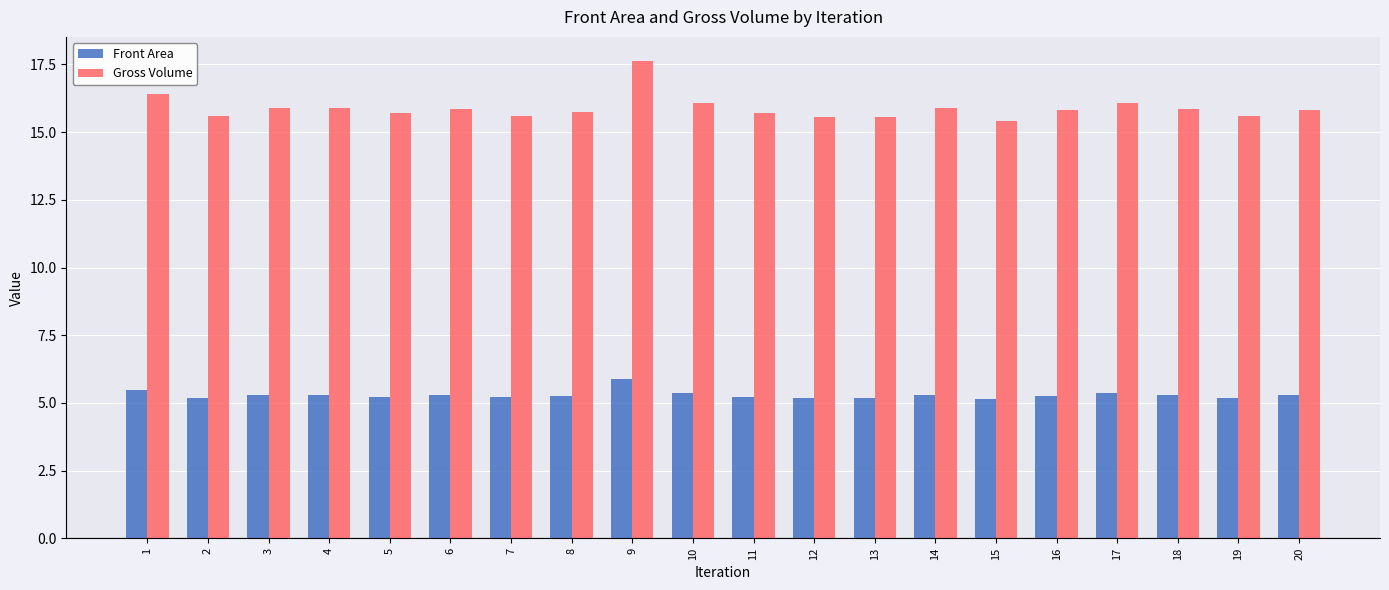

Is it true that Front Area equals 5.2 at 19?

True